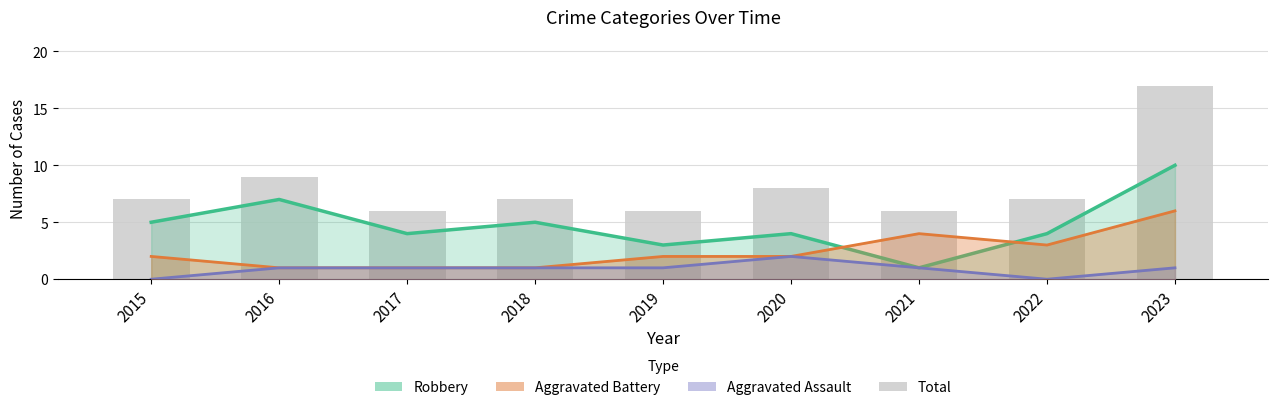

Reading left to right, what are all the values shown in this chart?

Robbery: 5	7	4	5	3	4	1	4	10
Aggravated Battery: 2	1	1	1	2	2	4	3	6
Aggravated Assault: 0	1	1	1	1	2	1	0	1
Total: 7	9	6	7	6	8	6	7	17